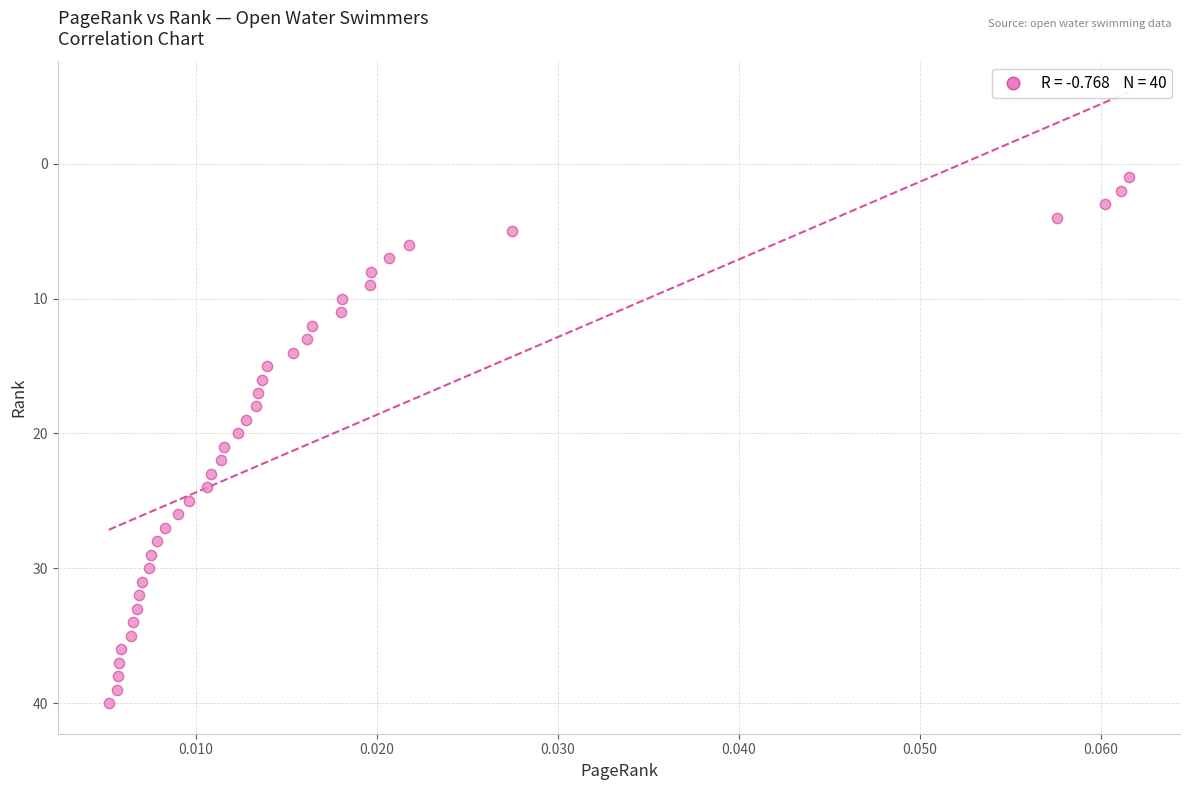

What is the range of Y values (max minus min)?

39